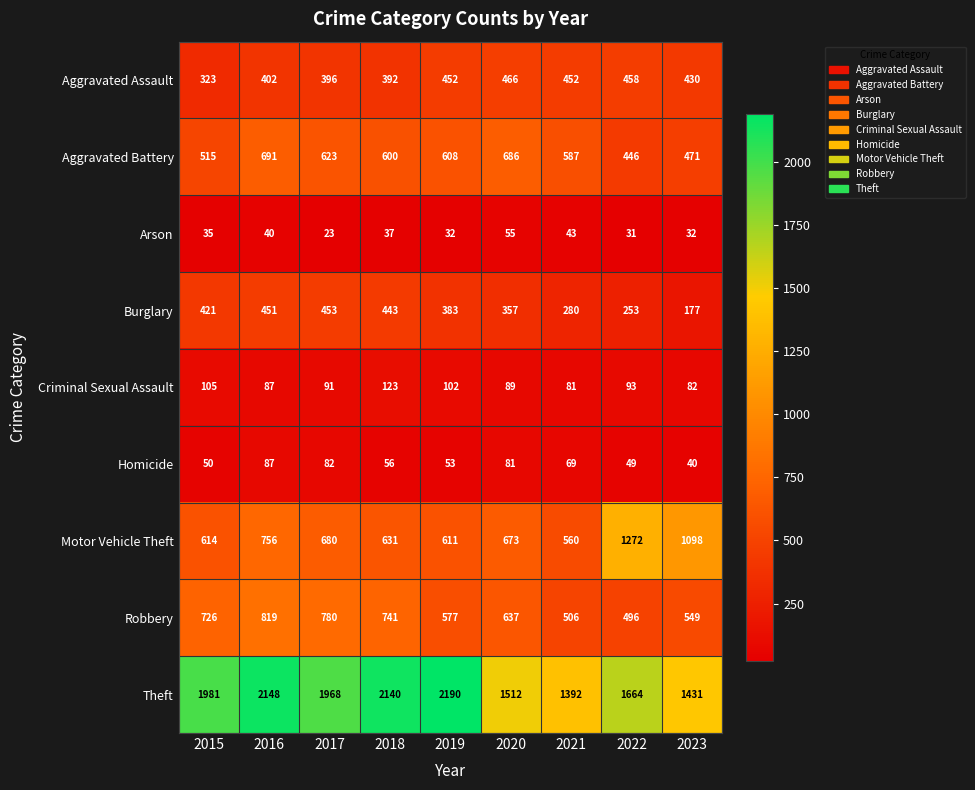

Count the number of data series in this chart.

9